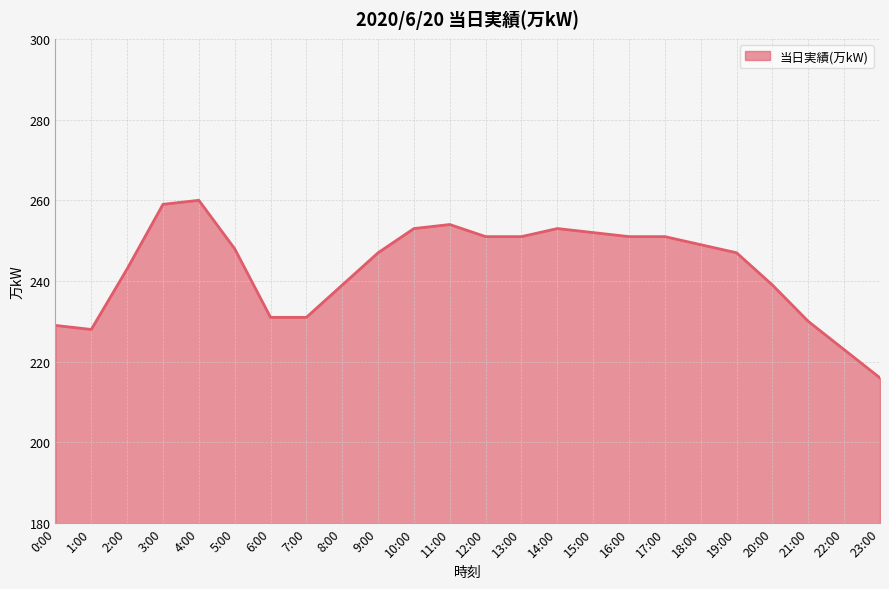

Reading left to right, list all the values displayed in this chart.

0:00=229	1:00=228	2:00=243	3:00=259	4:00=260	5:00=248	6:00=231	7:00=231	8:00=239	9:00=247	10:00=253	11:00=254	12:00=251	13:00=251	14:00=253	15:00=252	16:00=251	17:00=251	18:00=249	19:00=247	20:00=239	21:00=230	22:00=223	23:00=216